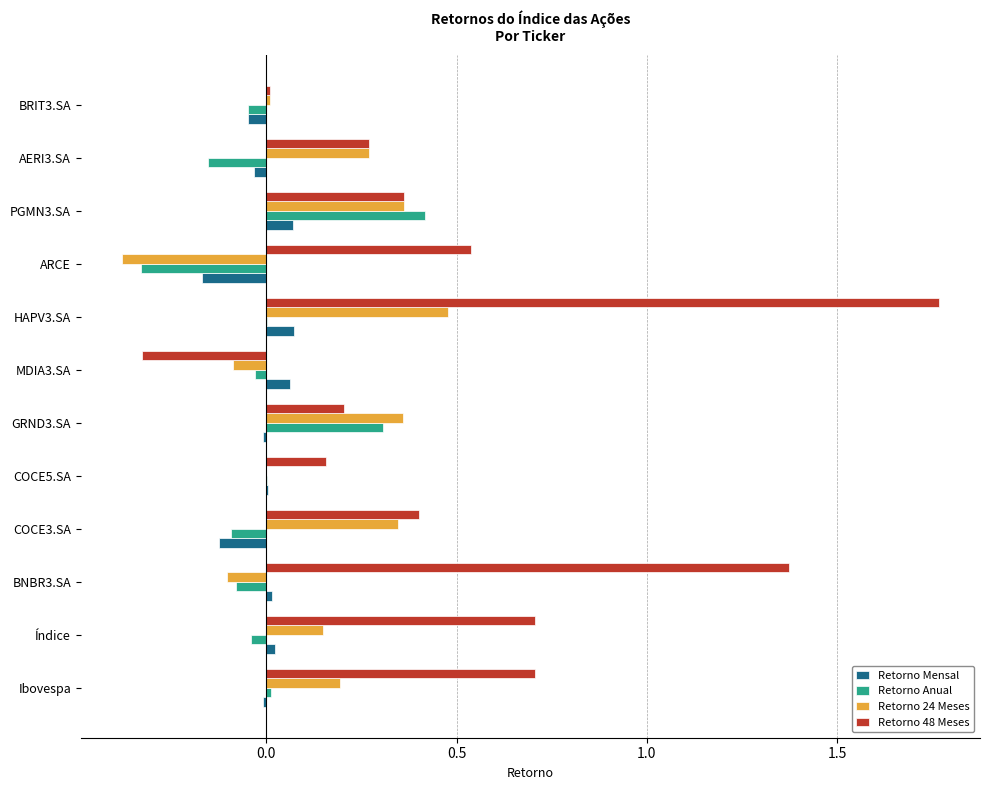

Which series changed the most between PGMN3.SA and BRIT3.SA?

Retorno Anual